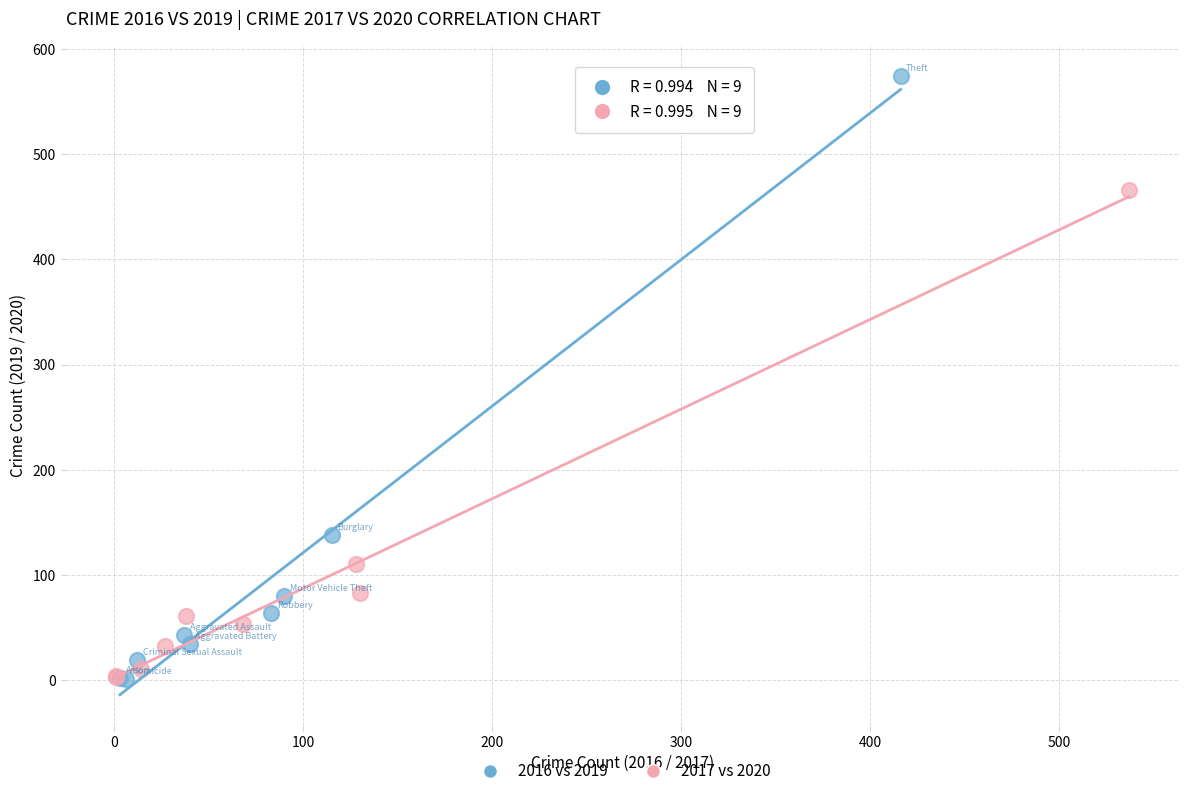

Which series reaches the maximum Y coordinate?

2016 vs 2019